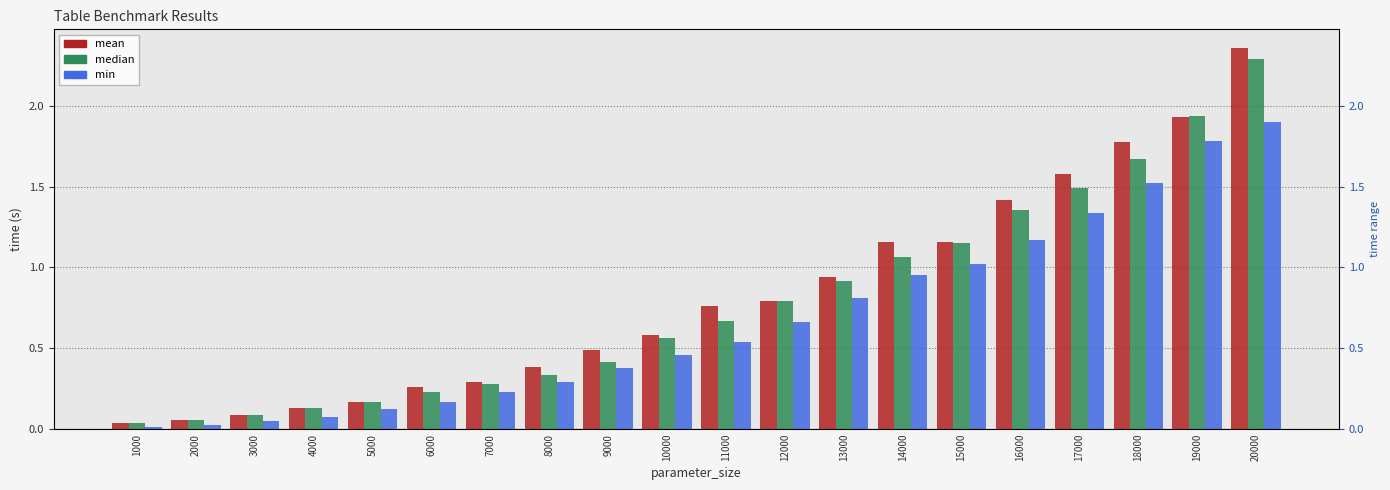

What is the approximate value of min at 11000?

0.5